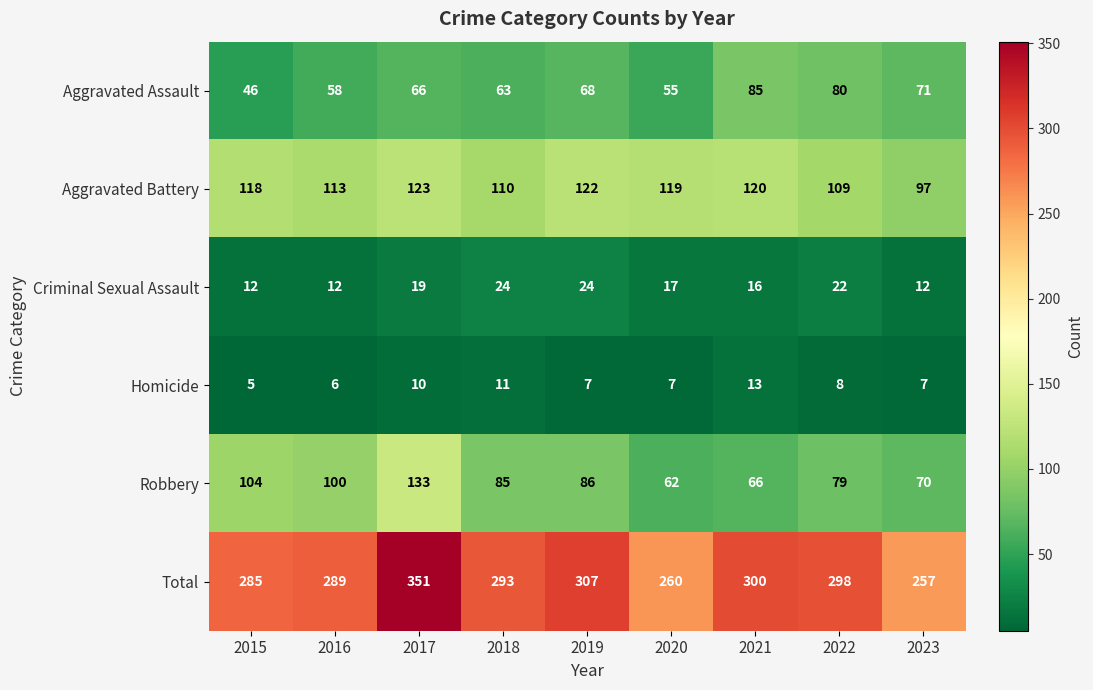

What is the total value across all series at 2017?

702